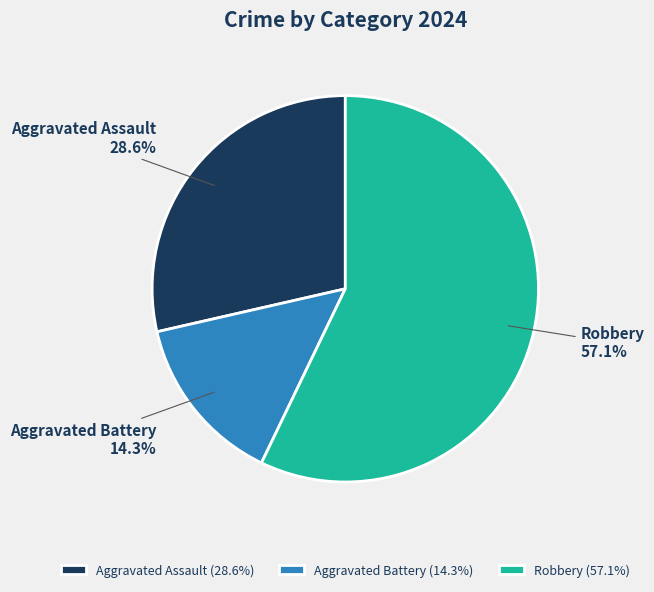

True or false: Robbery accounts for 43% of the total.

False